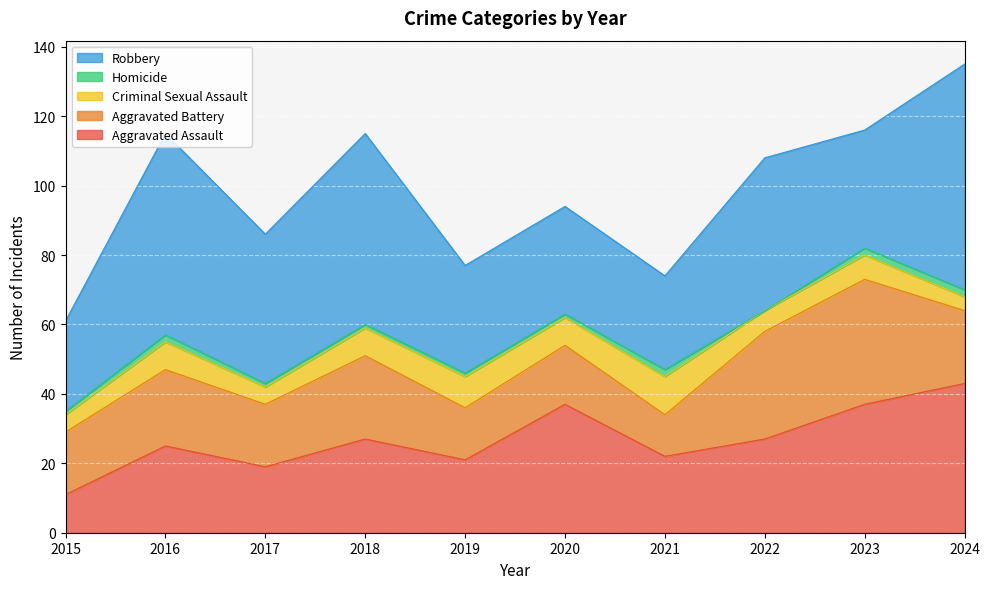

Which series has the largest range (max minus min)?

Robbery